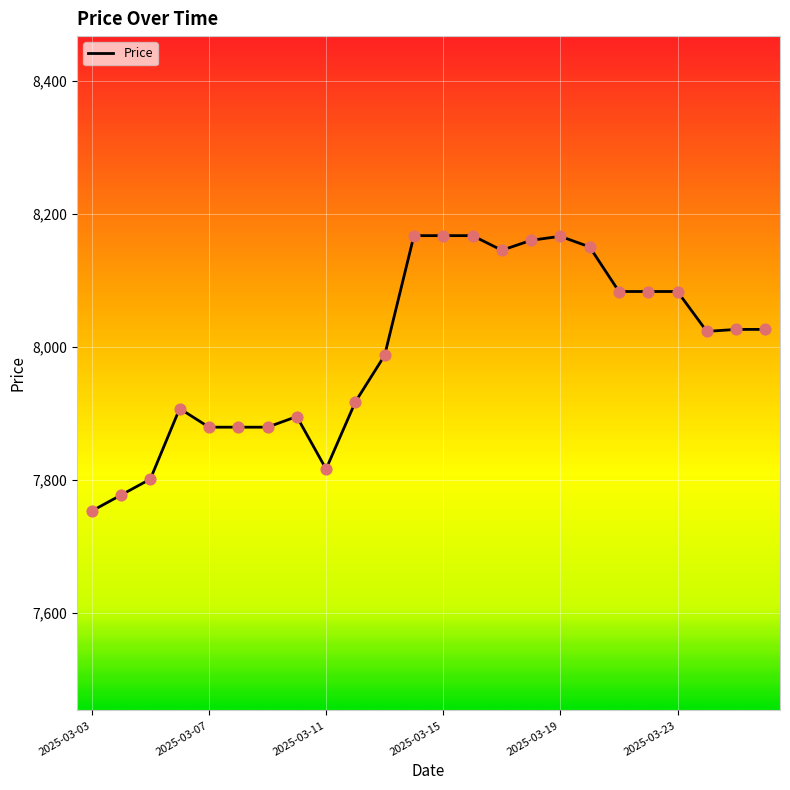

What is the minimum value shown in the chart?

7753